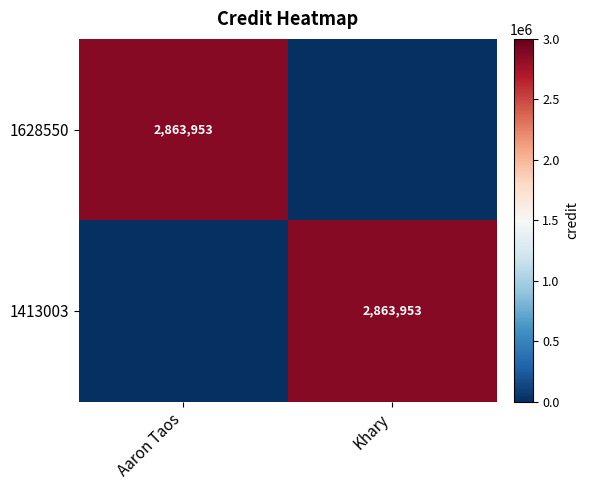

The value of 1628550 at Aaron Taos is 2863953. True or false?

True